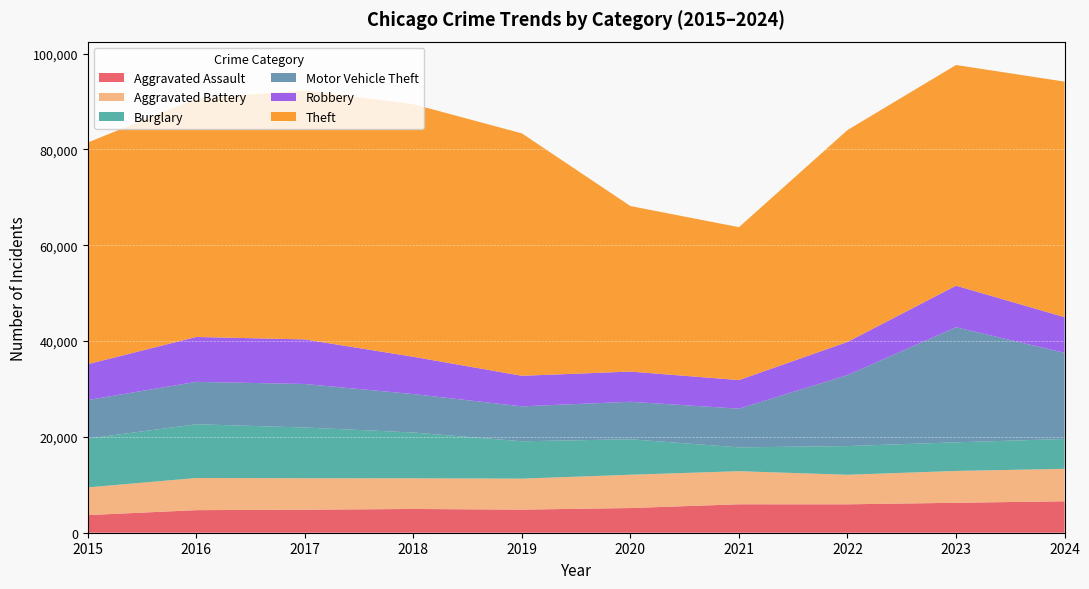

Reading left to right, extract all data points from this chart.

Aggravated Assault: 3678	4713	4806	4960	4822	5153	5935	5932	6251	6564
Aggravated Battery: 5781	6712	6566	6405	6467	6951	6910	6167	6644	6774
Burglary: 10199	11215	10598	9556	7798	7404	4972	5990	5976	6230
Motor Vehicle Theft: 8032	8851	9074	8019	7291	7825	8077	14810	24018	17988
Robbery: 7498	9372	9308	7787	6380	6308	5970	6931	8678	7443
Theft: 46262	49753	51994	52727	50598	34547	31916	44226	46064	49167